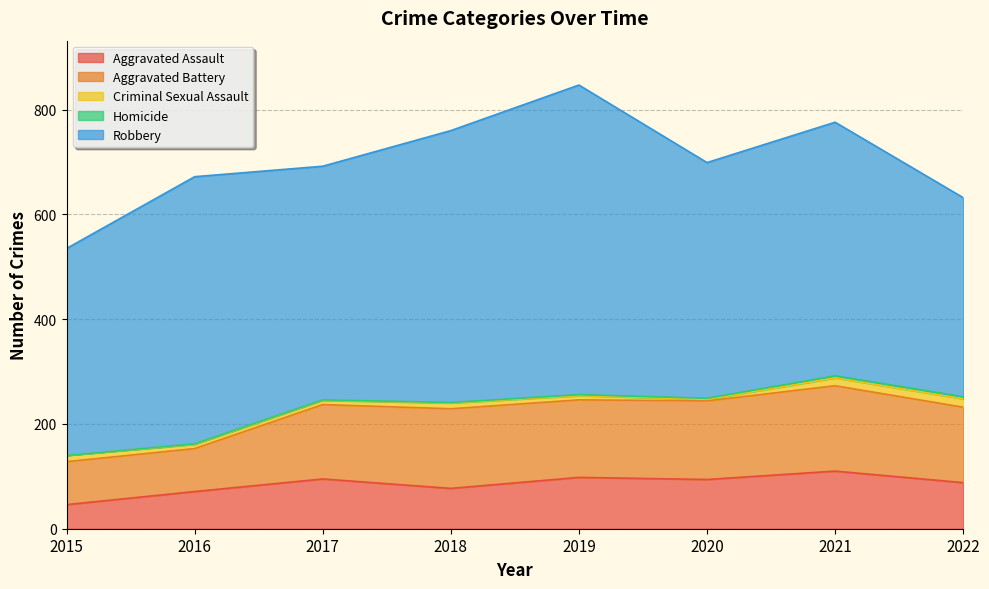

At which category does Aggravated Assault reach its first local peak?

2017